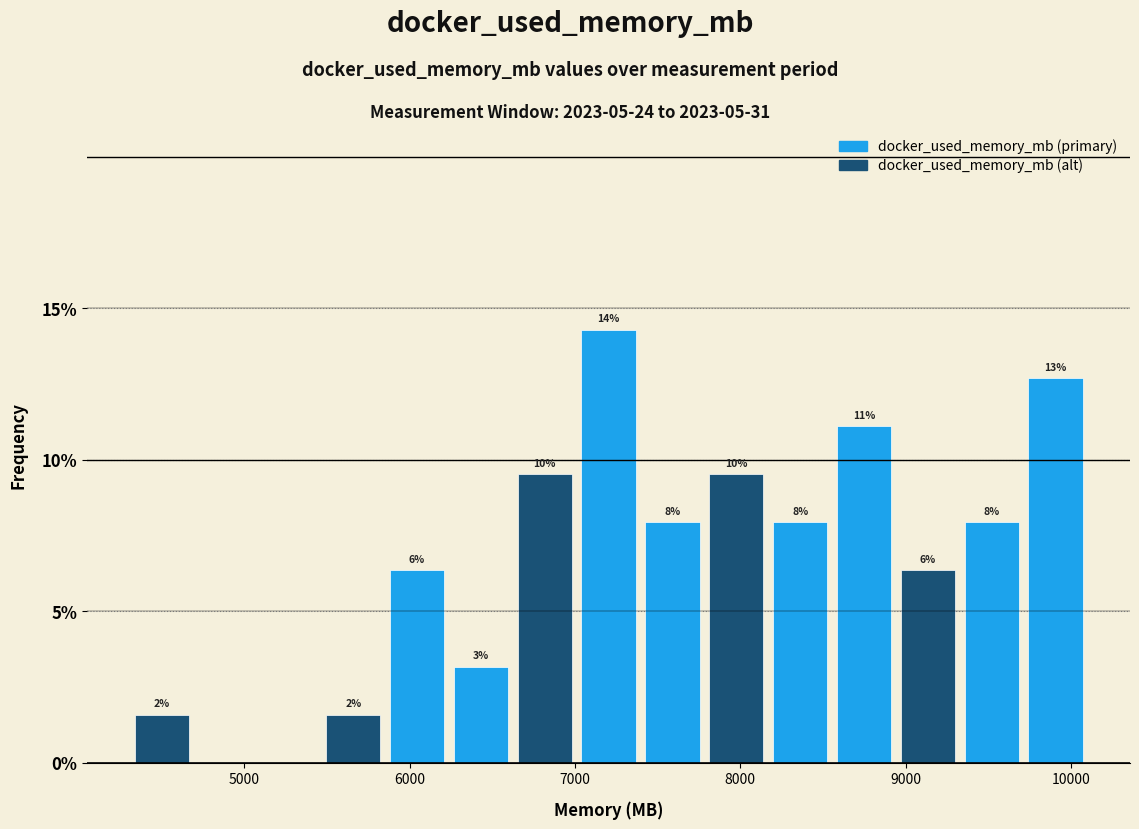

Read against the x-axis, roughly where is the centre of the tallest bar?

7200